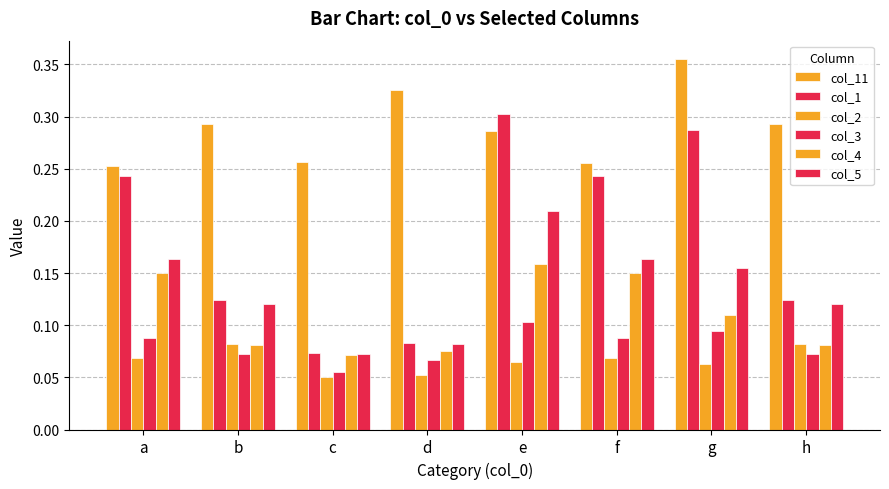

How many categories are shown in the chart?

8